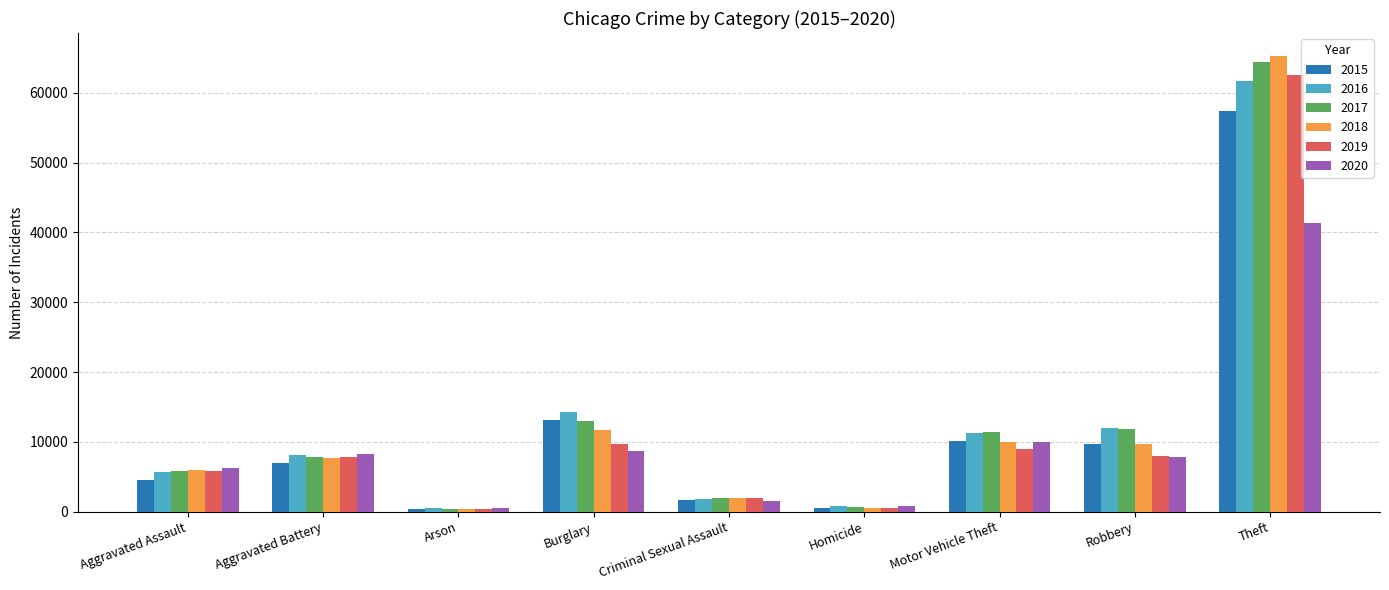

What is the difference between the highest and lowest values at Aggravated Assault?

1783